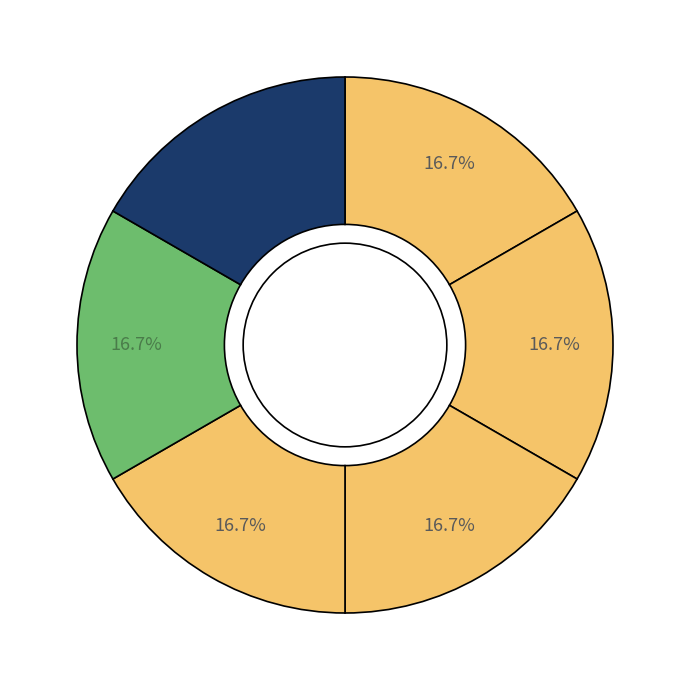

How many segments does this pie chart have?

6